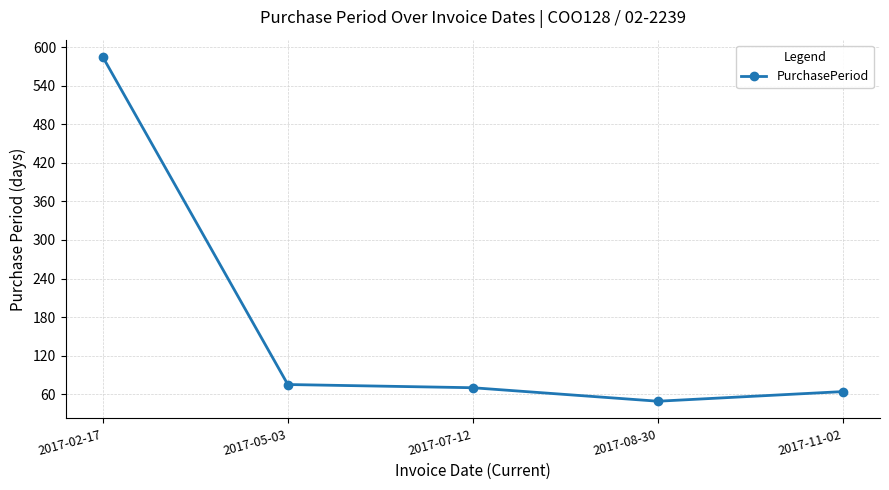

Reading left to right, what are all the values shown in this chart?

2017-02-17=585	2017-05-03=75	2017-07-12=70	2017-08-30=49	2017-11-02=64